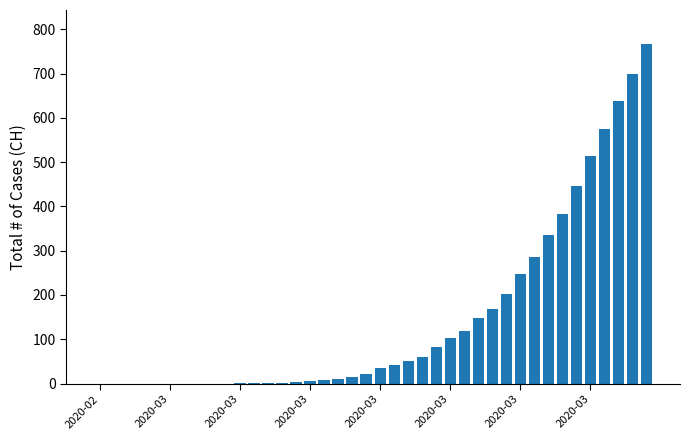

What is the sum of all values?

5970